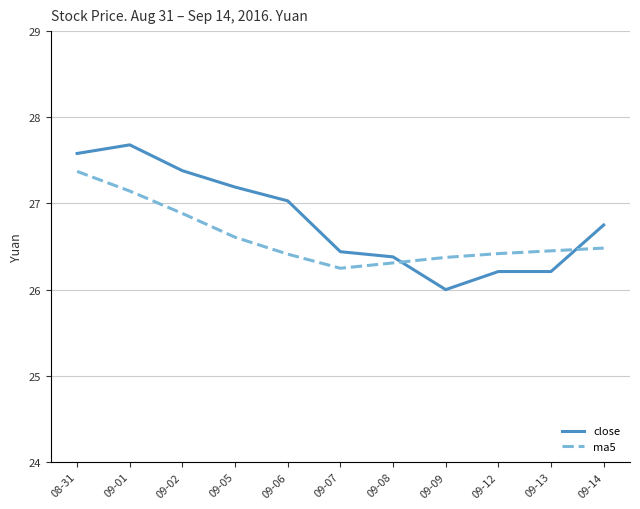

What position from the right is 09-08?

5